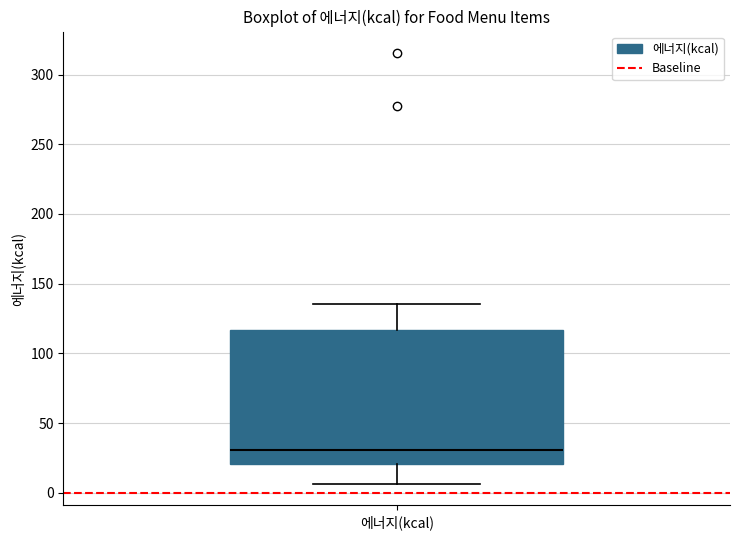

Where does the upper whisker of the box for 에너지(kcal) end on the y-axis? The values are not printed on the chart, so give them approximately, as read against the axis.

135